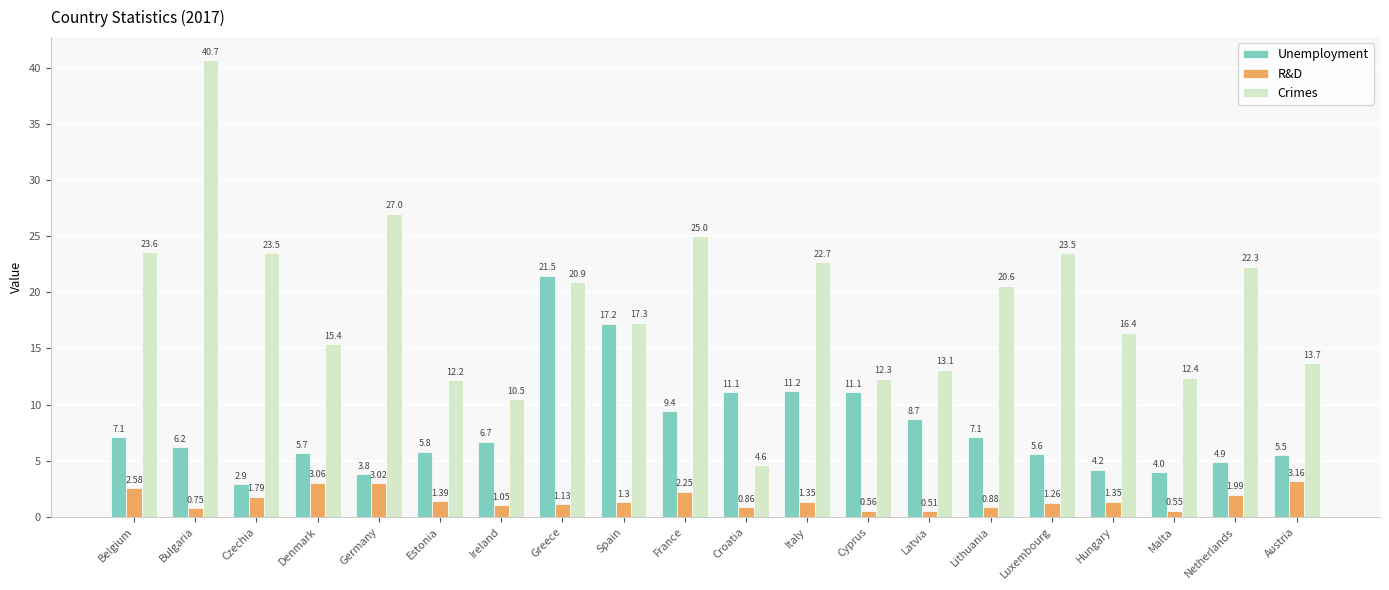

Which series changed the most between Belgium and Malta?

Crimes